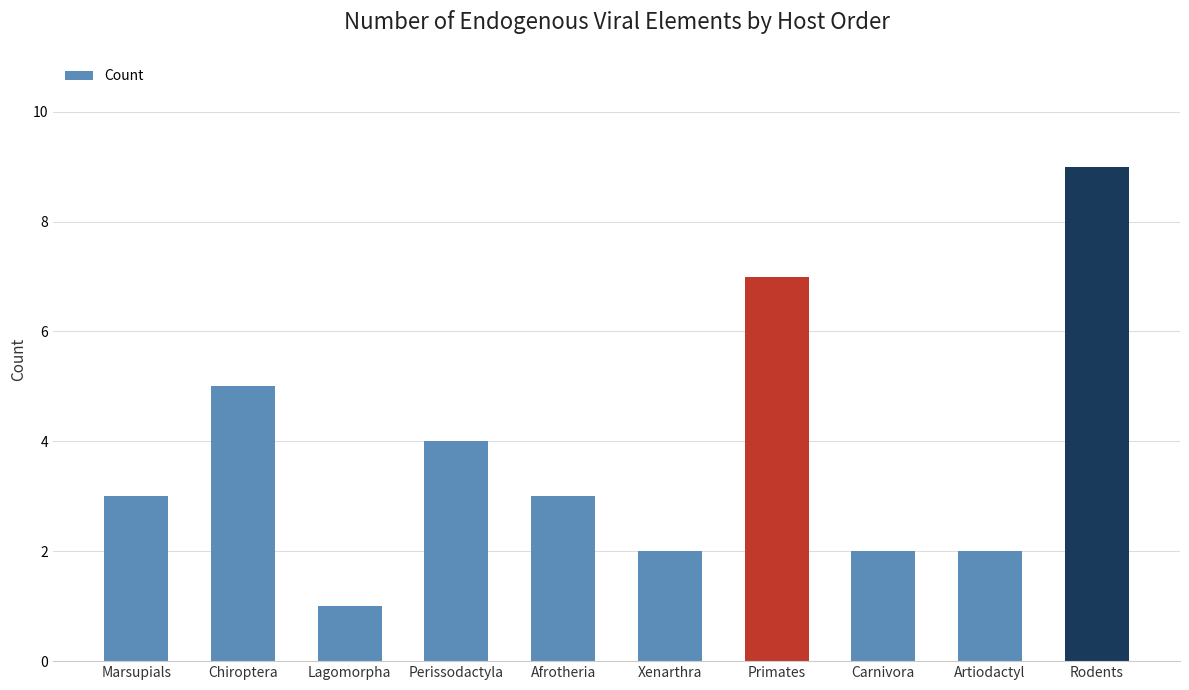

What is the label of the 4th bar from the left?

Perissodactyla